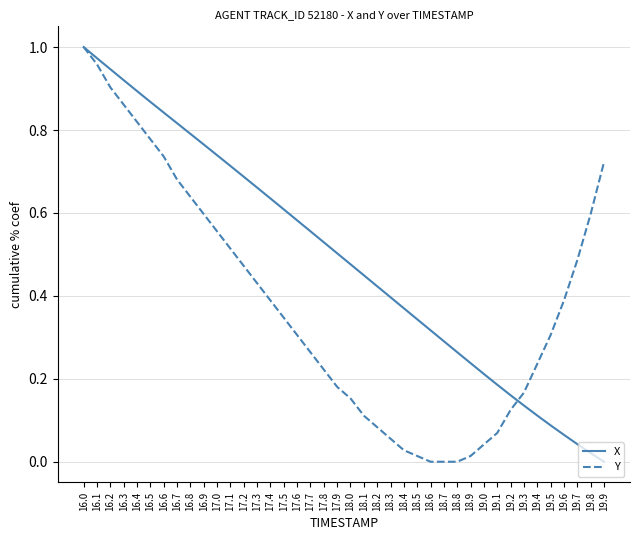

The Y series shows 1.2 at 16.5. True or false?

False